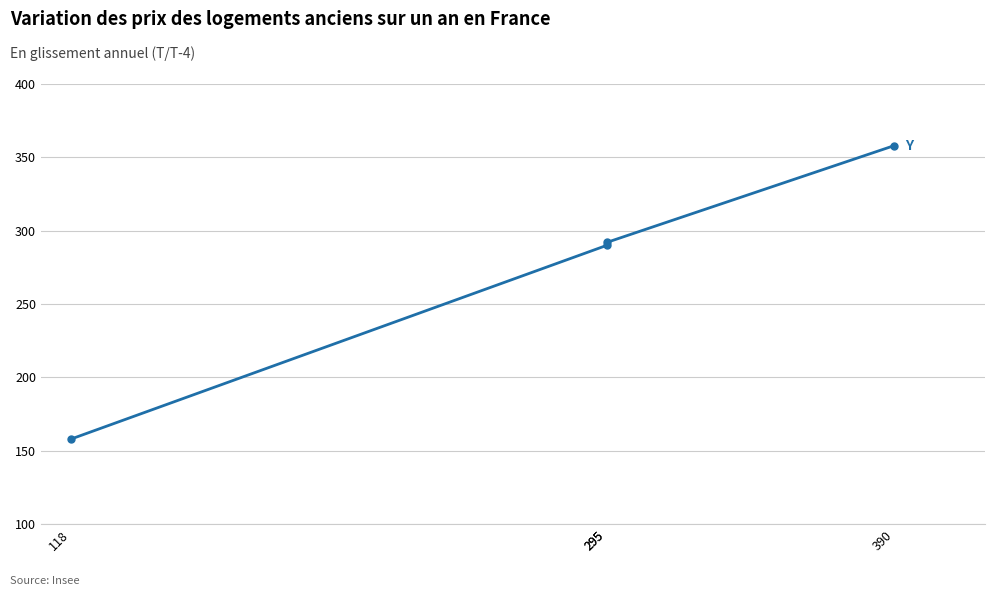

What is the difference between the maximum and minimum values?

200